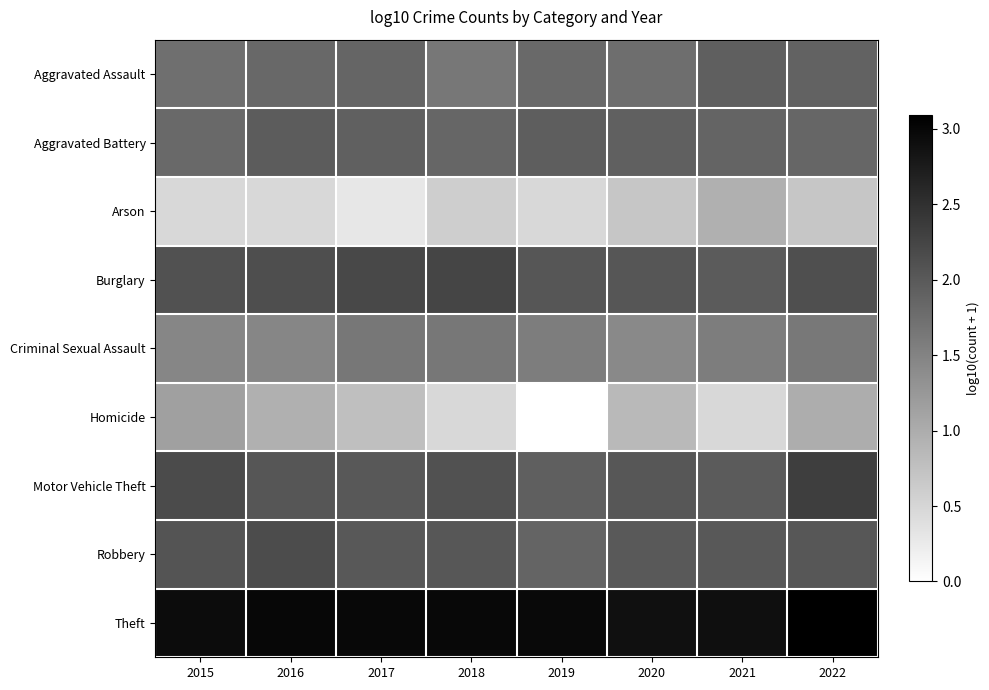

Which has a higher value, 2017 or 2022?

2022